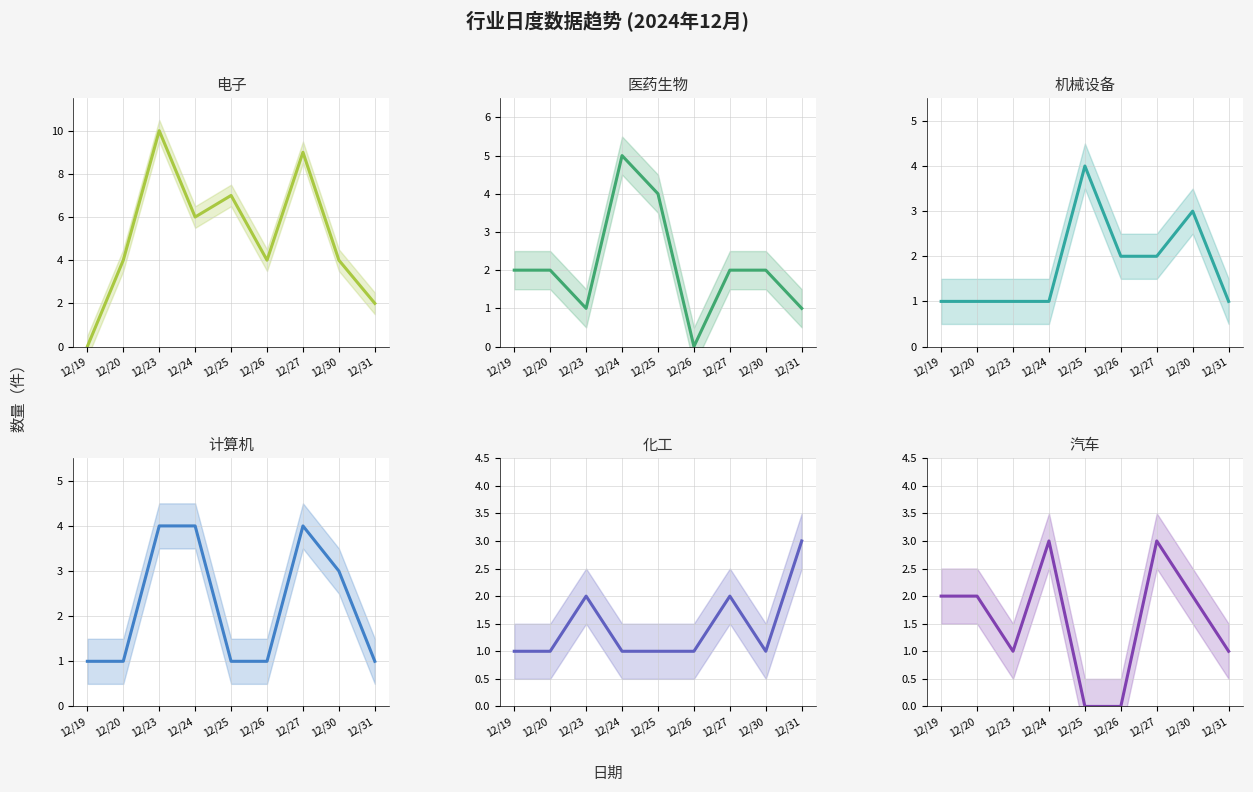

What is the difference between the maximum and minimum values in the 医药生物 series?

5